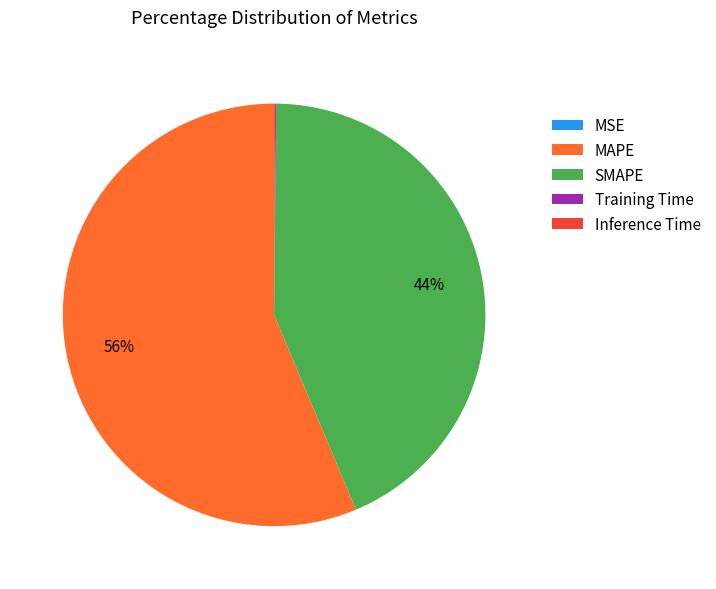

To the nearest percent, what is the average slice percentage?

20%